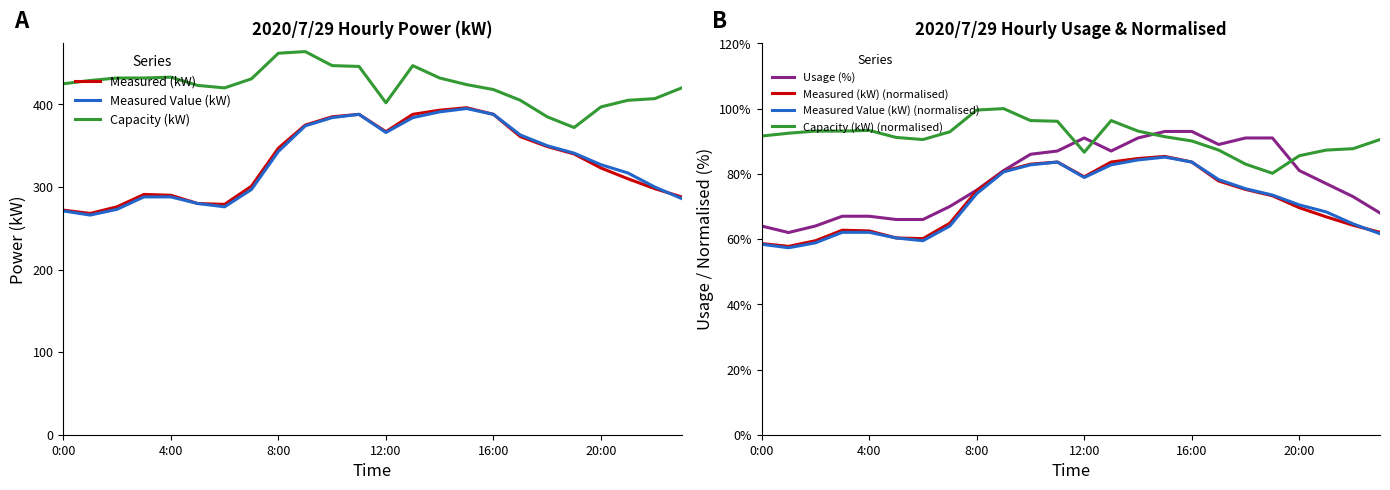

At which label does Measured (kW) reach its minimum?

1:00